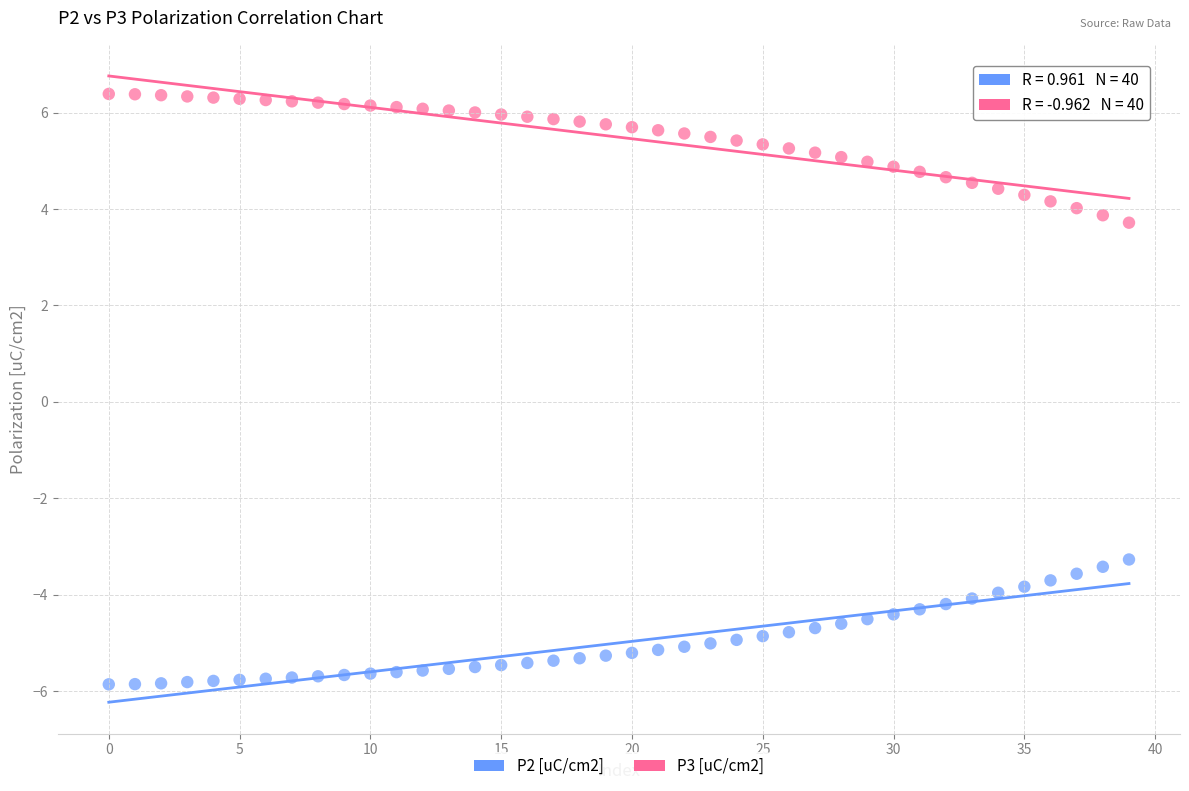

Which series reaches the minimum Y coordinate?

P2 [uC/cm2]